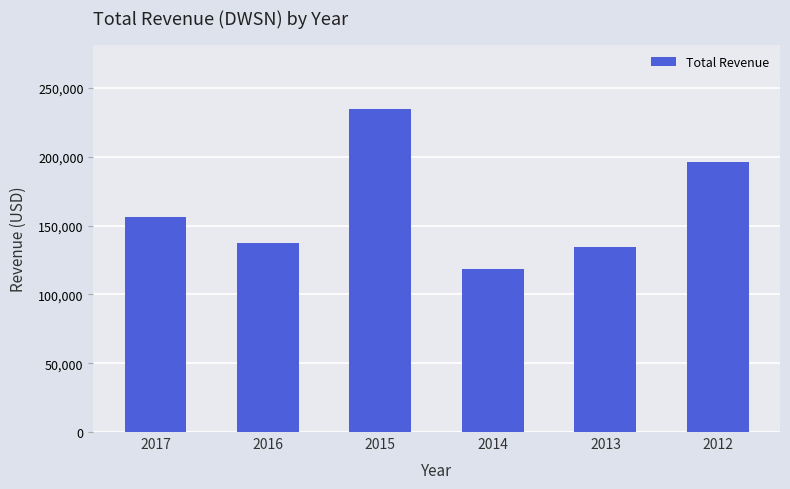

What is the maximum value shown in the chart?

234700